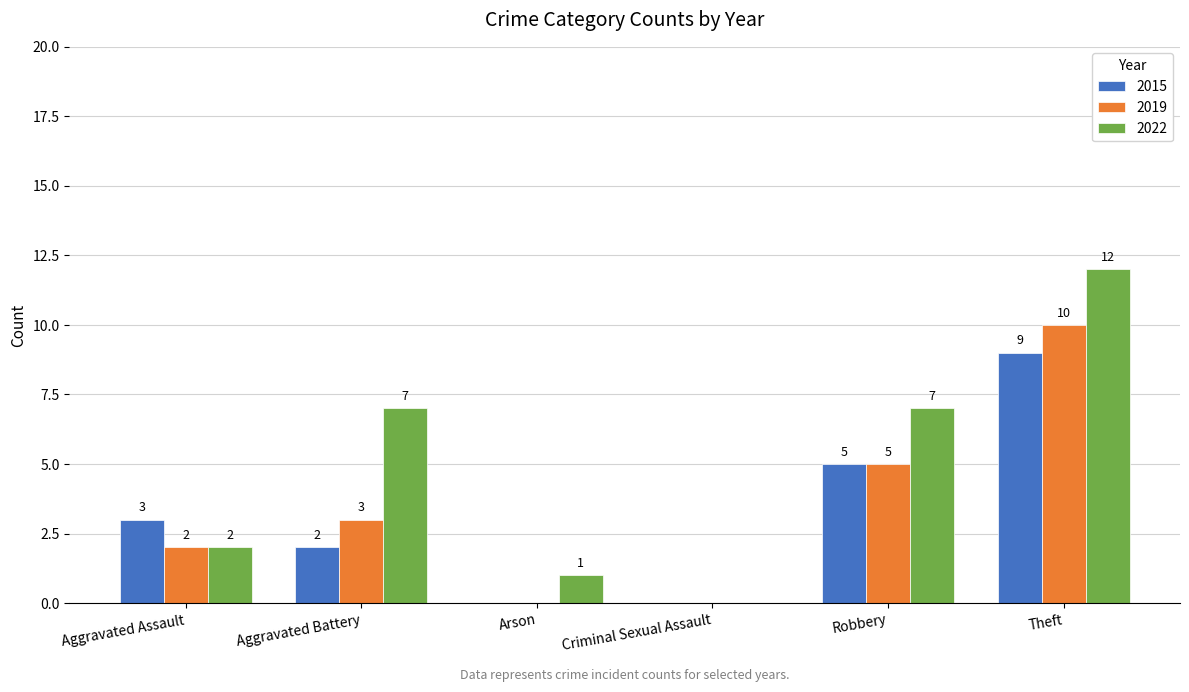

Which series has the largest range (max minus min)?

2022